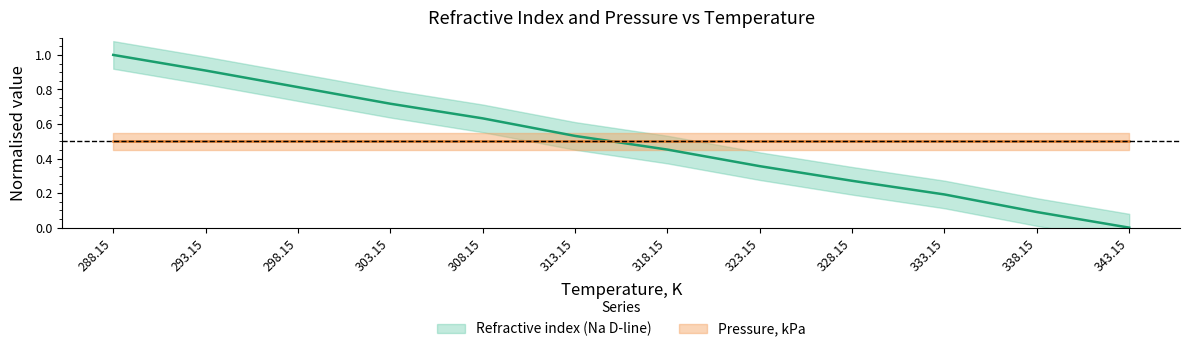

What is the label of the 4th point from the left?

303.15